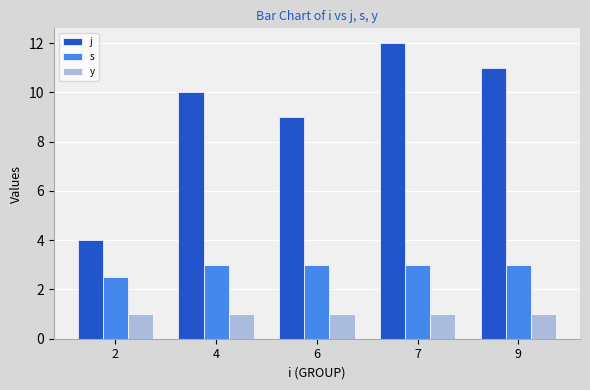

What is the difference between the maximum and minimum values in the s series?

0.5